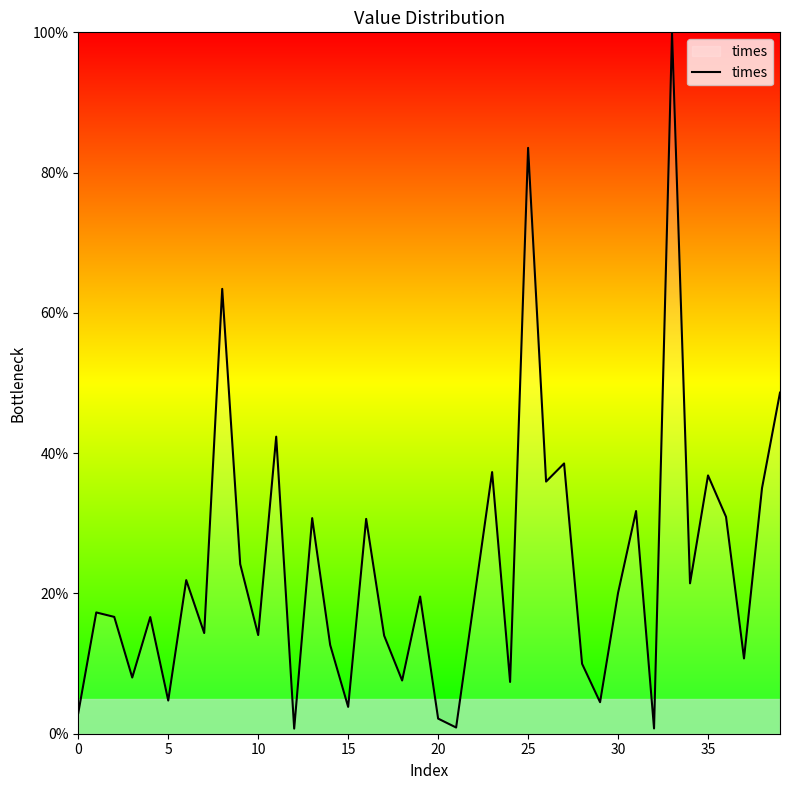

What is the difference between the maximum and minimum values?

99.3